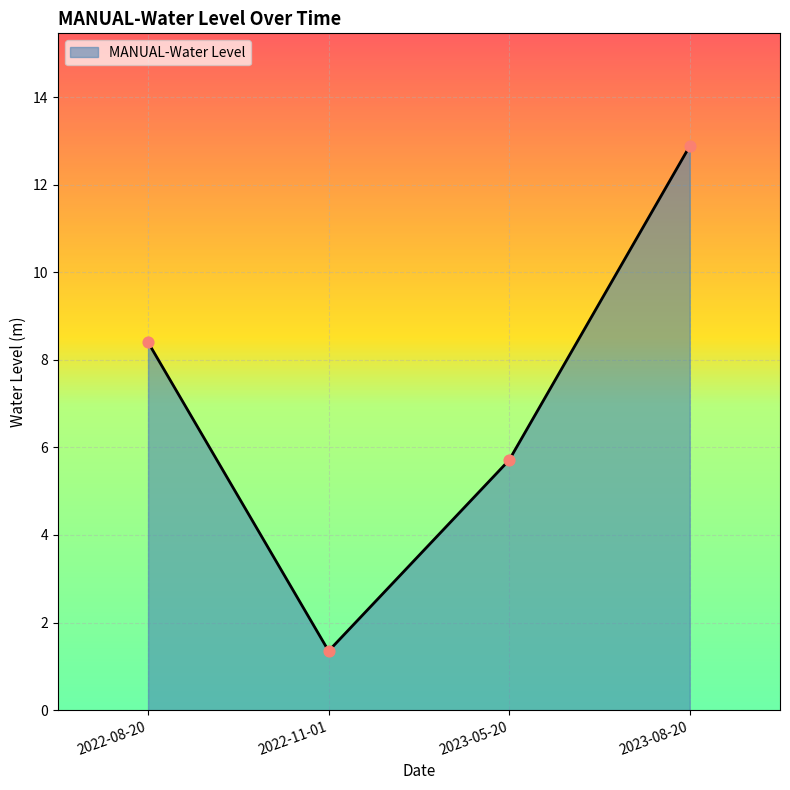

Between 2023-05-20 and 2023-08-20, which is larger?

2023-08-20